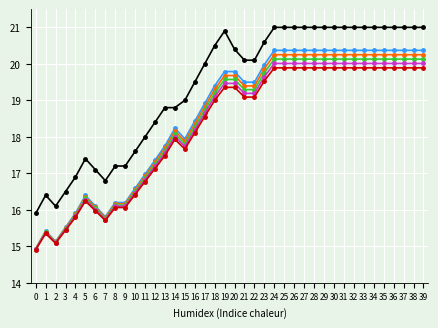

What is the total value across all series at 36?

121.7